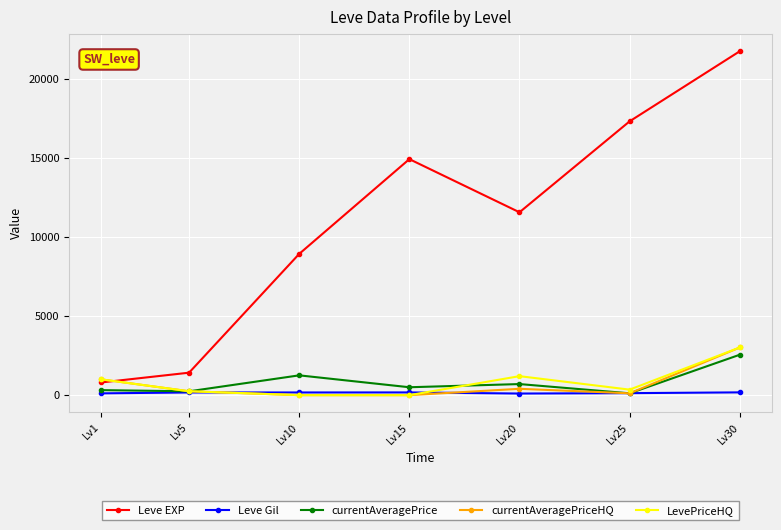

What is the sum of the LevePriceHQ values at Lv5 and Lv20?

1445.0